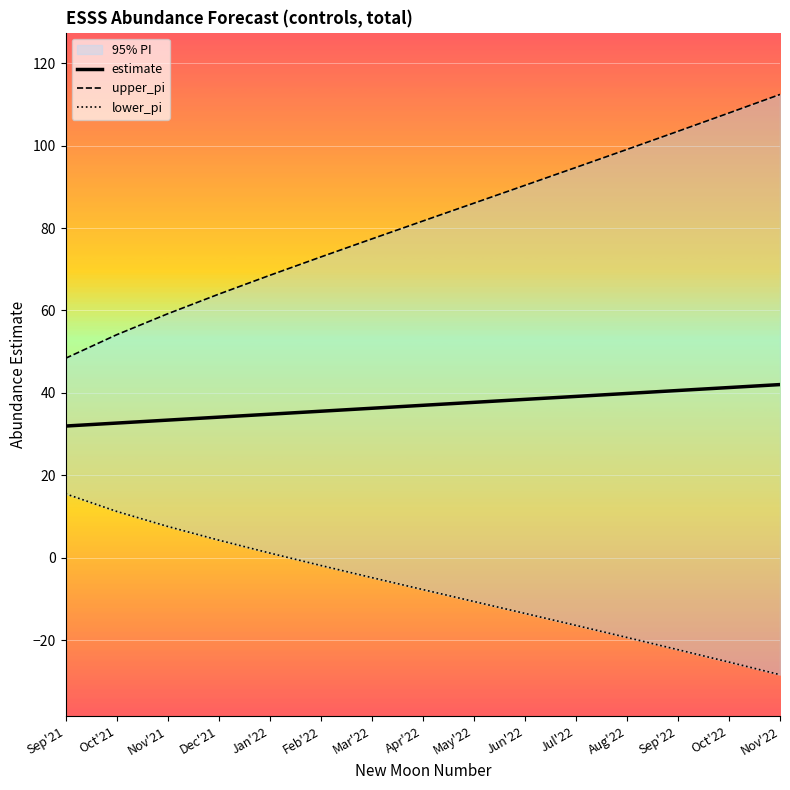

What is the difference between the maximum and minimum values in the lower_pi series?

43.9